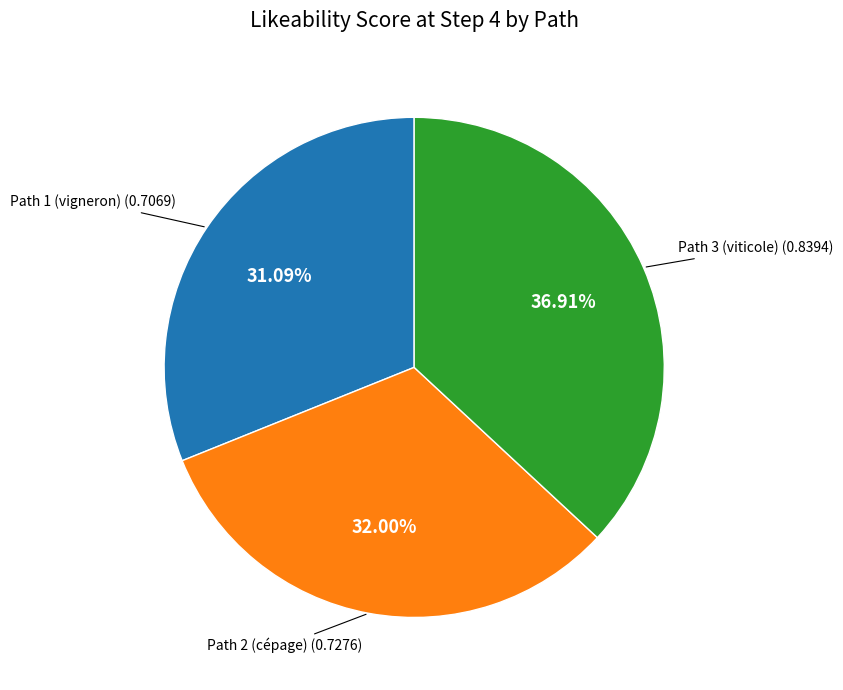

Is there any slice that represents more than half of the pie?

No